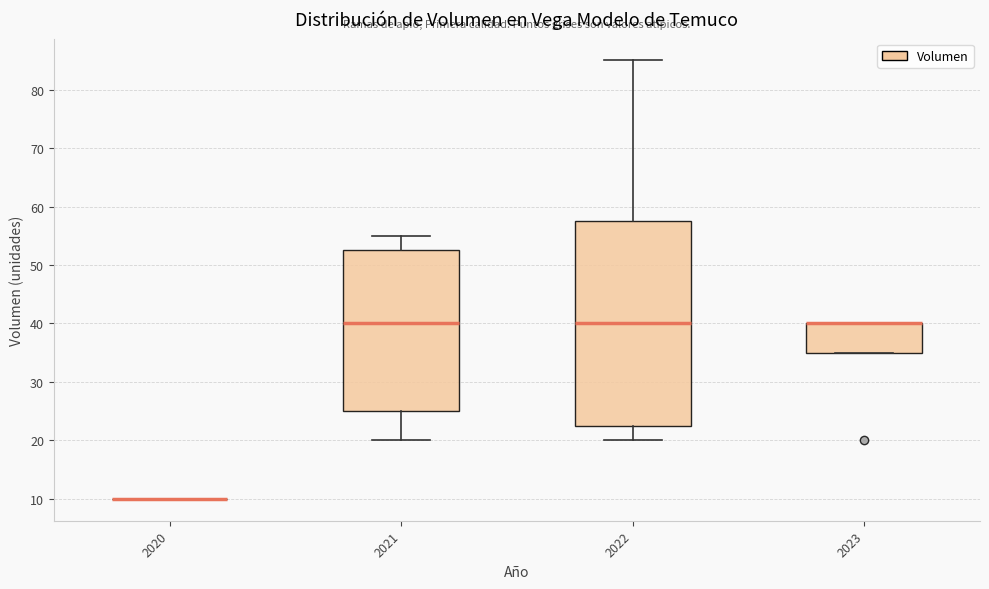

Comparing the boxes themselves (not the whiskers), which one is the tallest?

2022